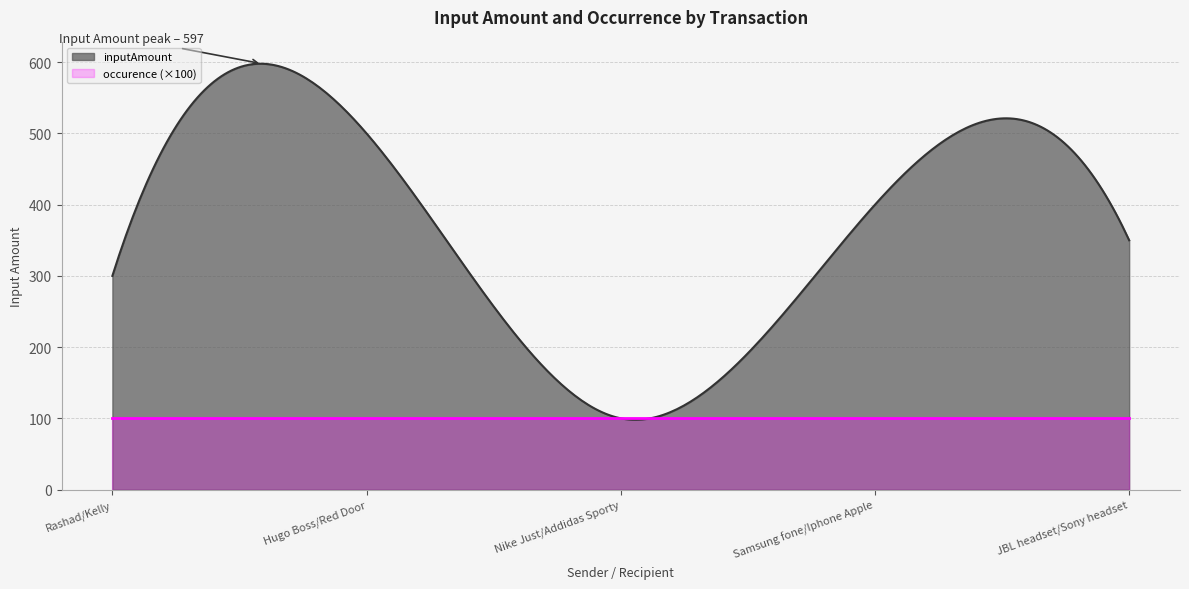

How many lines are shown in the chart?

2